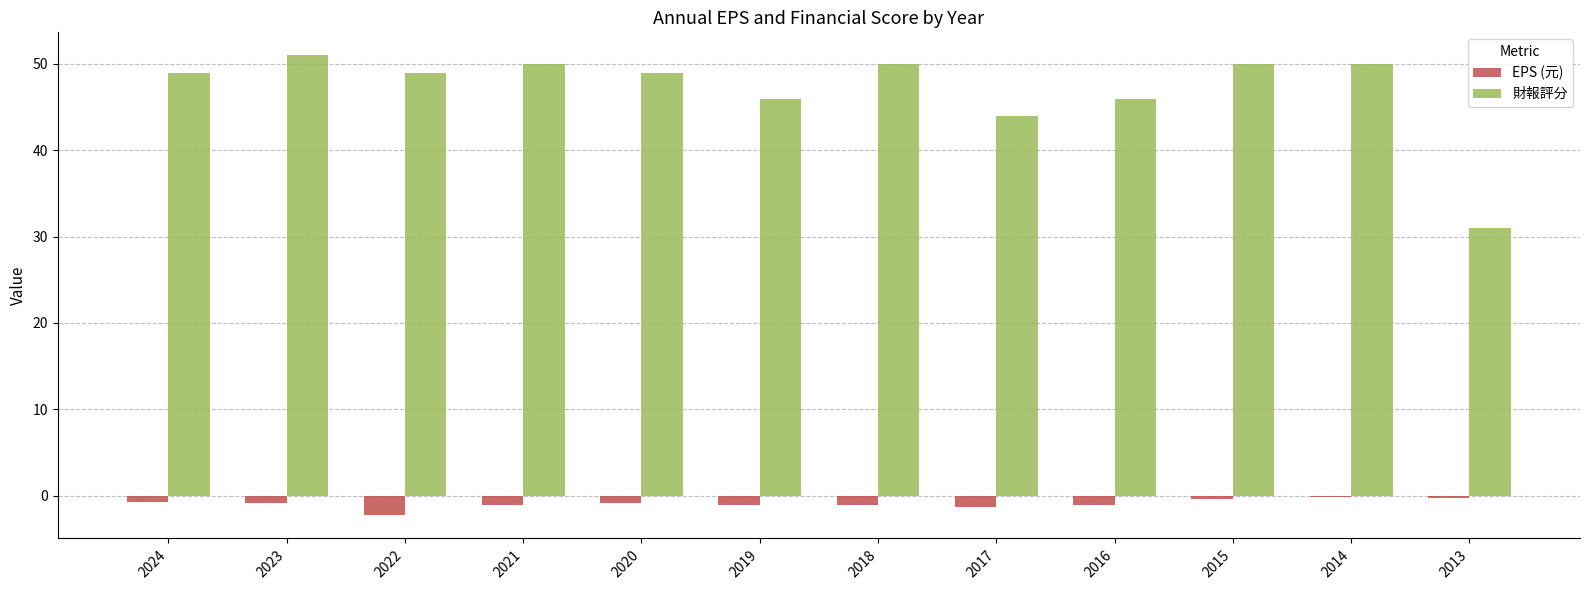

What is the difference between the highest and lowest values at 2015?

50.4